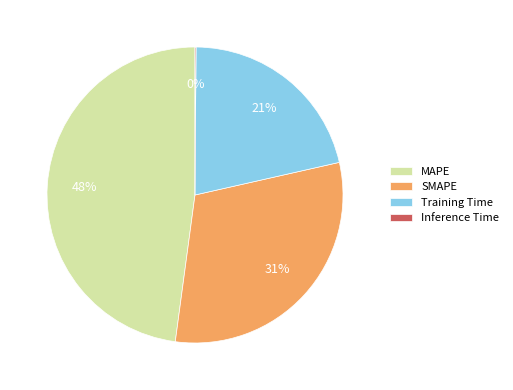

Approximately how many times larger is the value at Training Time compared to MAPE?

0.4